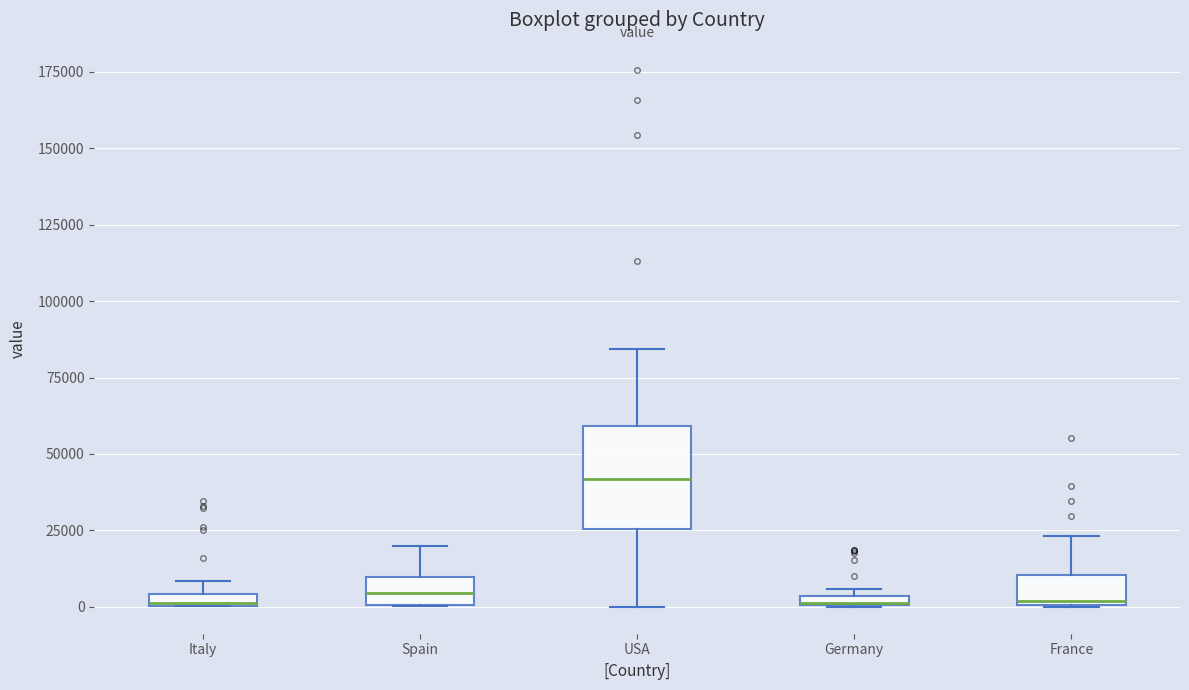

Which box is the tallest, from its lower edge to its upper edge?

USA